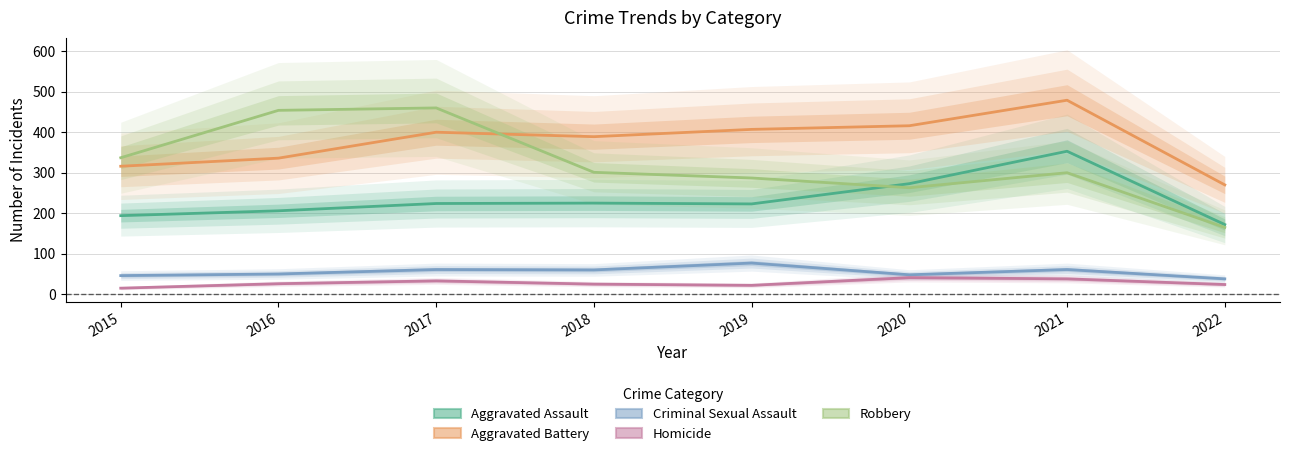

What is the difference between the highest and lowest values at 2020?

375